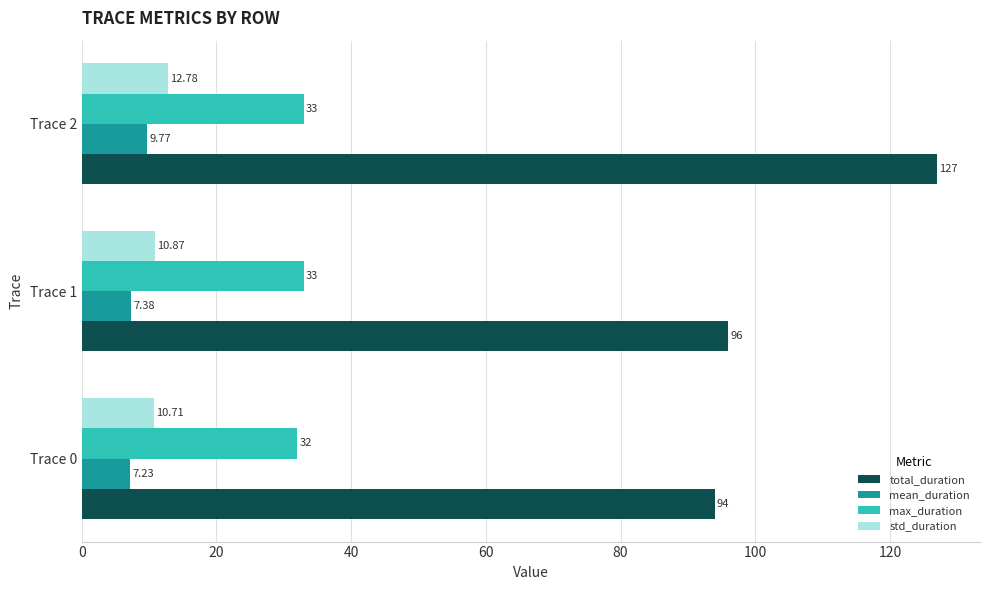

Rank the categories by total_duration value from lowest to highest.

Trace 0, Trace 1, Trace 2